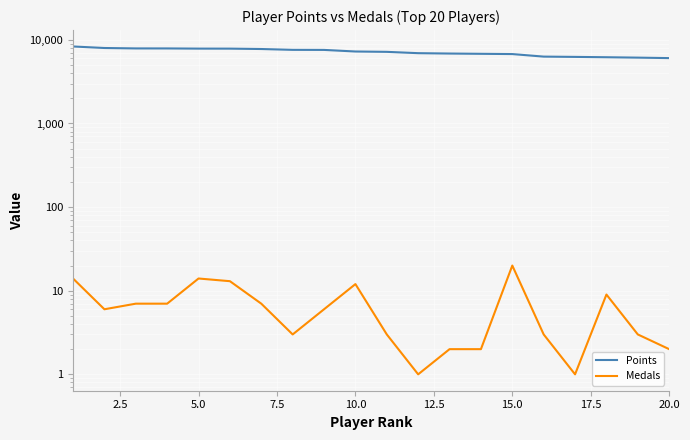

What is the value of the Medals point at the 7th from the left?

7